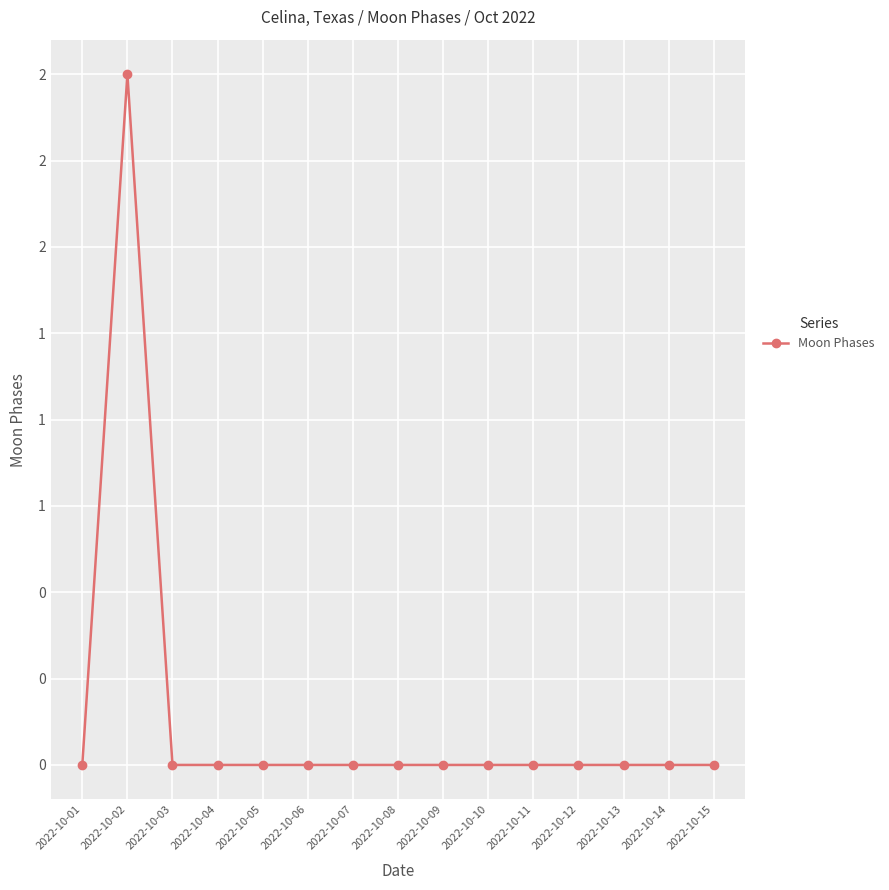

How many values are between 0 and 1?

14